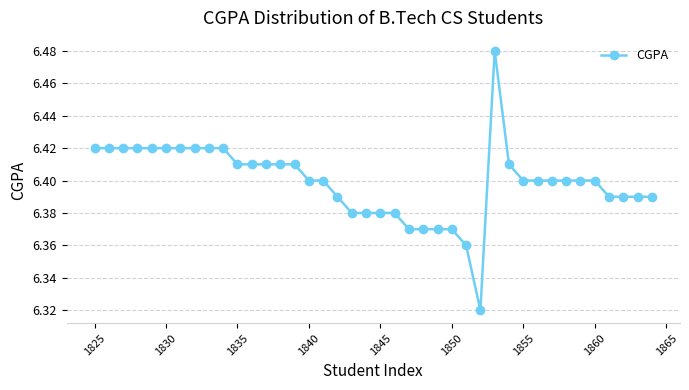

True or false: there are more than 0 points higher than both neighbors.

True